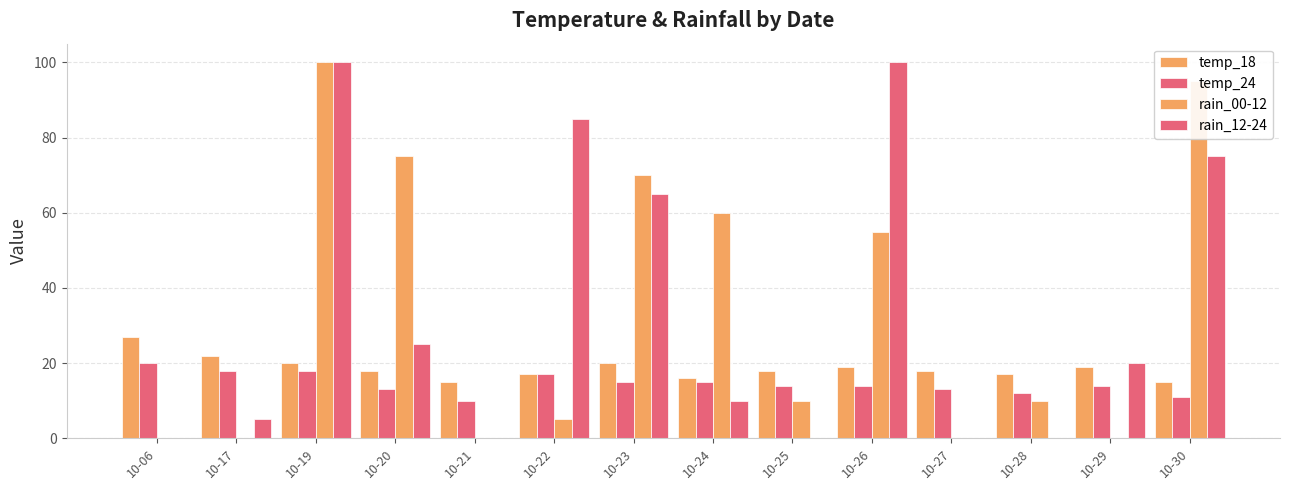

Are the bars horizontal?

No